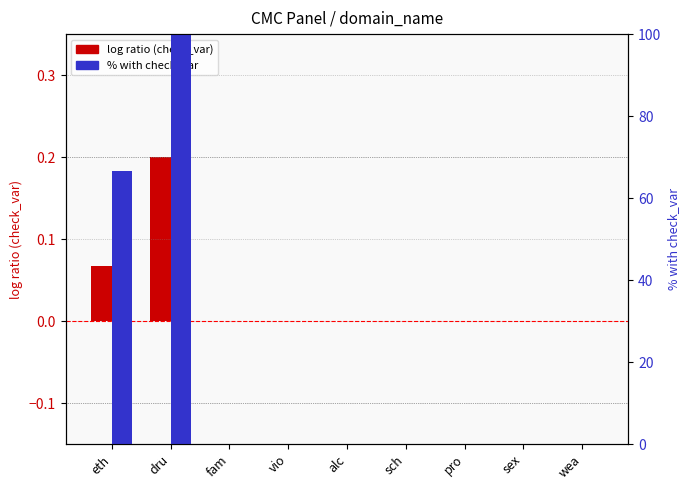

What is the label of the 8th bar from the right?

dru